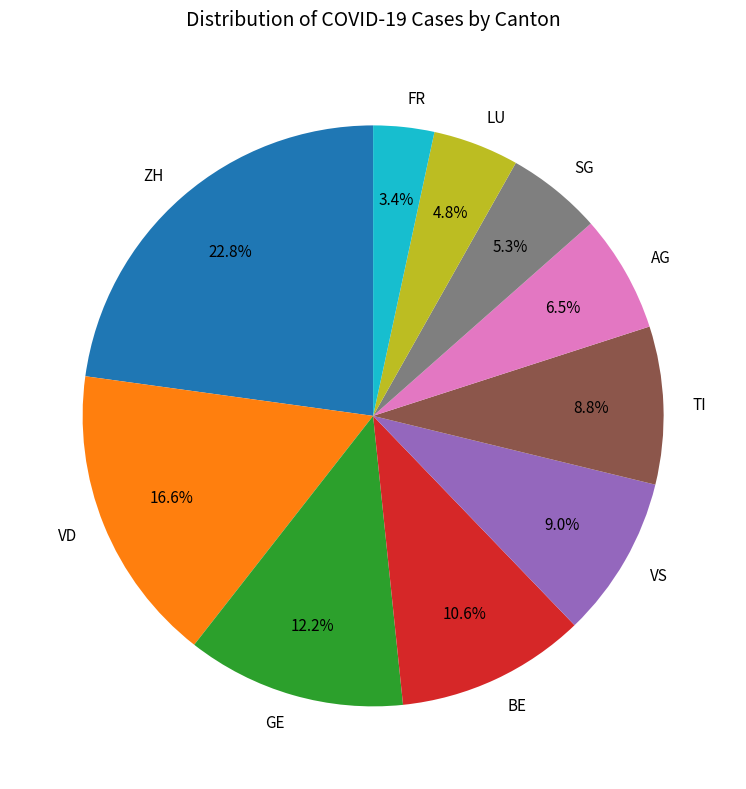

Combined, what portion of the pie is FR and TI?

12.2%